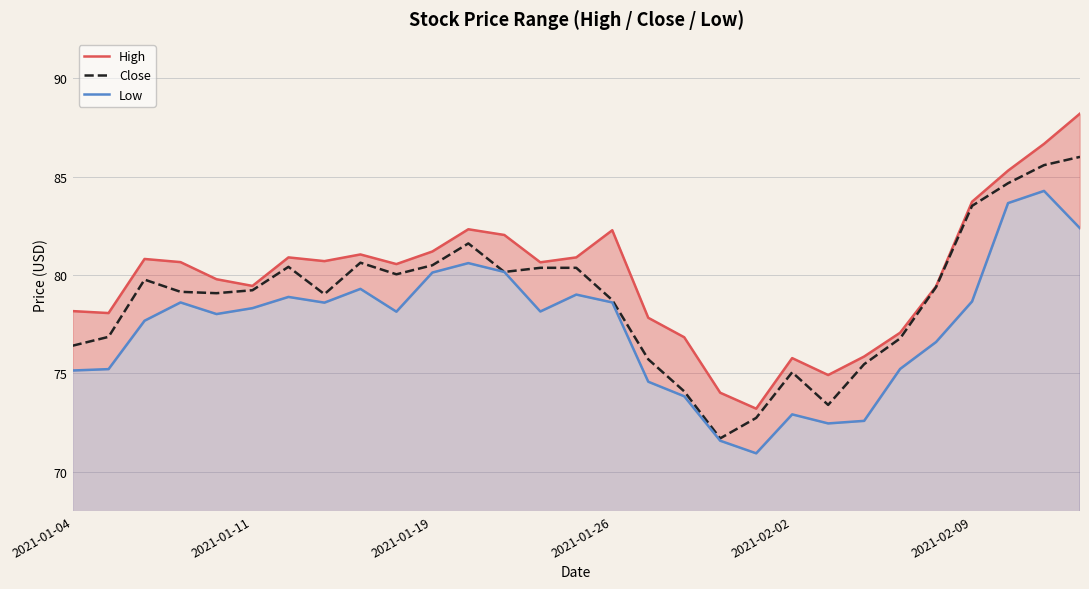

What is the maximum value shown in the chart?

88.2